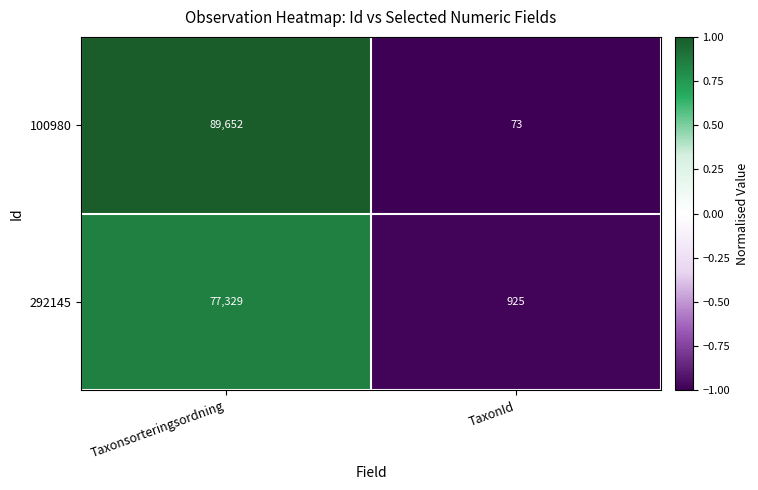

How many categories are shown in the chart?

2